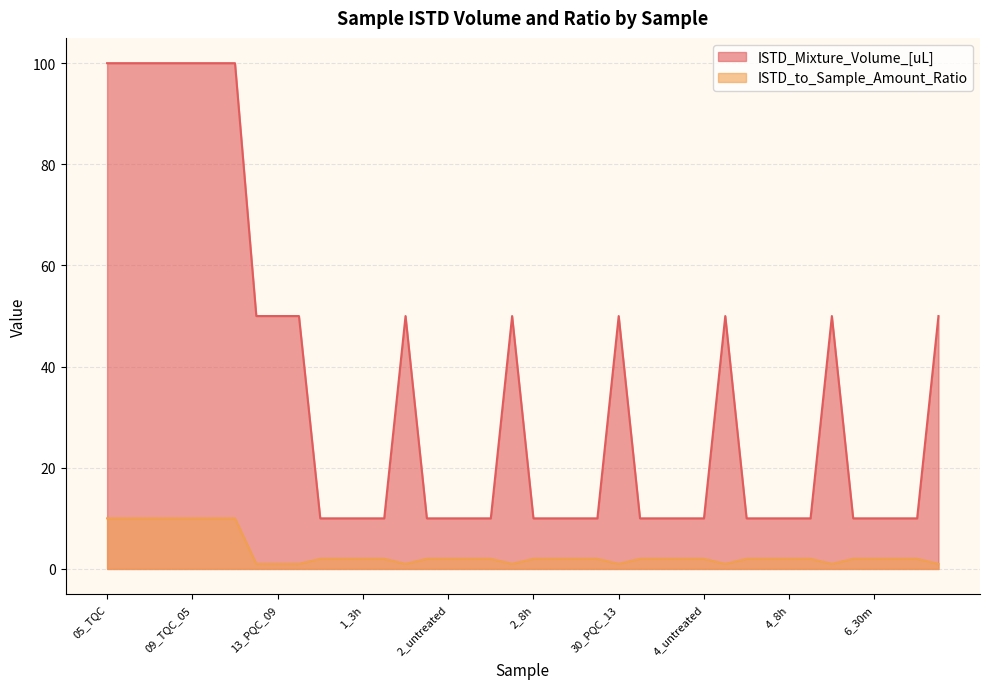

List the labels in order of ISTD_to_Sample_Amount_Ratio value, smallest first.

12_PQC_08, 13_PQC_09, 14_PQC_10, 19_PQC_11, 25_PQC_12, 30_PQC_13, 36_PQC_14, 41_PQC_15, 47_PQC_16, 1_untreated, 1_30m, 1_3h, 1_8h, 1_16h, 2_untreated, 2_30m, 2_3h, 2_8h, 2_16h, 3_untreated, 3_30m, 3_3h, 3_8h, 3_16h, 4_untreated, 4_30m, 4_3h, 4_8h, 4_16h, 6_untreated, 6_30m, 6_3h, 6_8h, 05_TQC, 06_TQC_02, 07_TQC_03, 08_TQC_04, 09_TQC_05, 10_TQC_06, 11_TQC_07